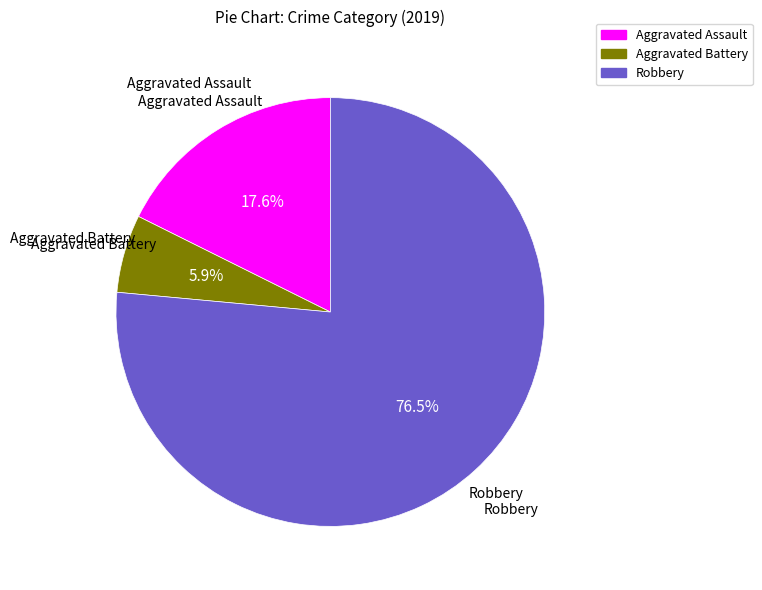

Does any single category account for the majority?

Yes